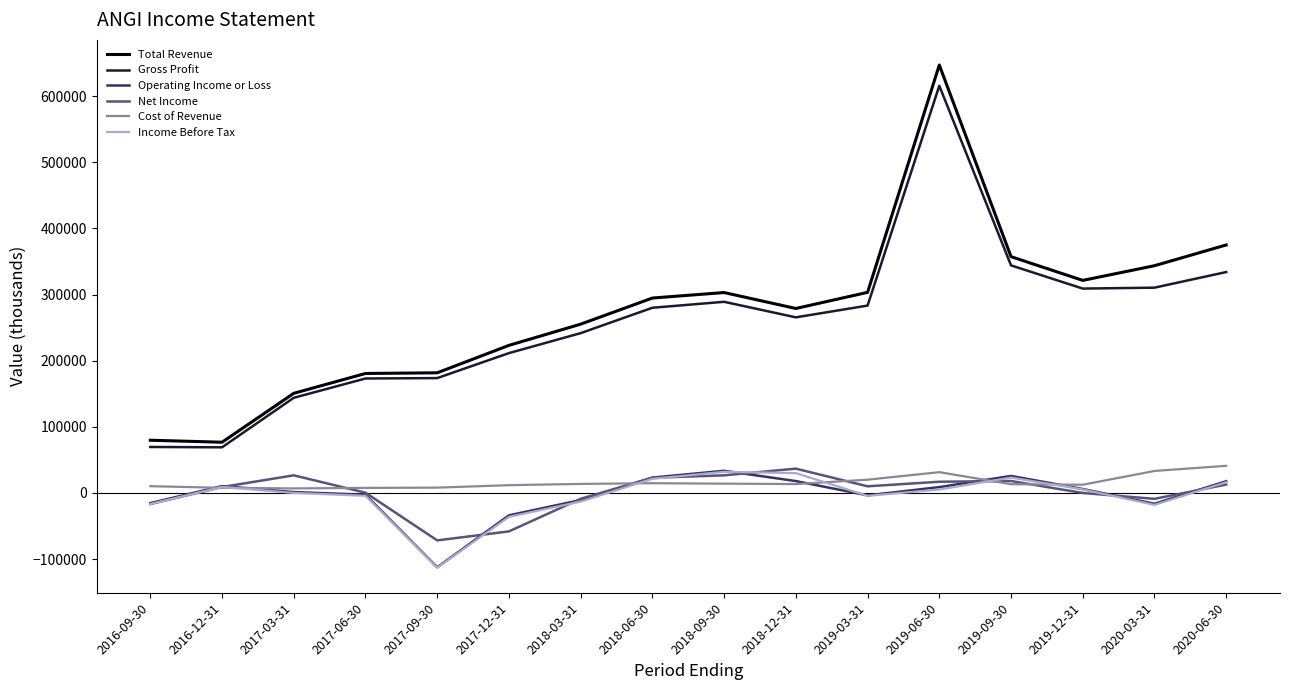

Count the number of categories in the chart.

16